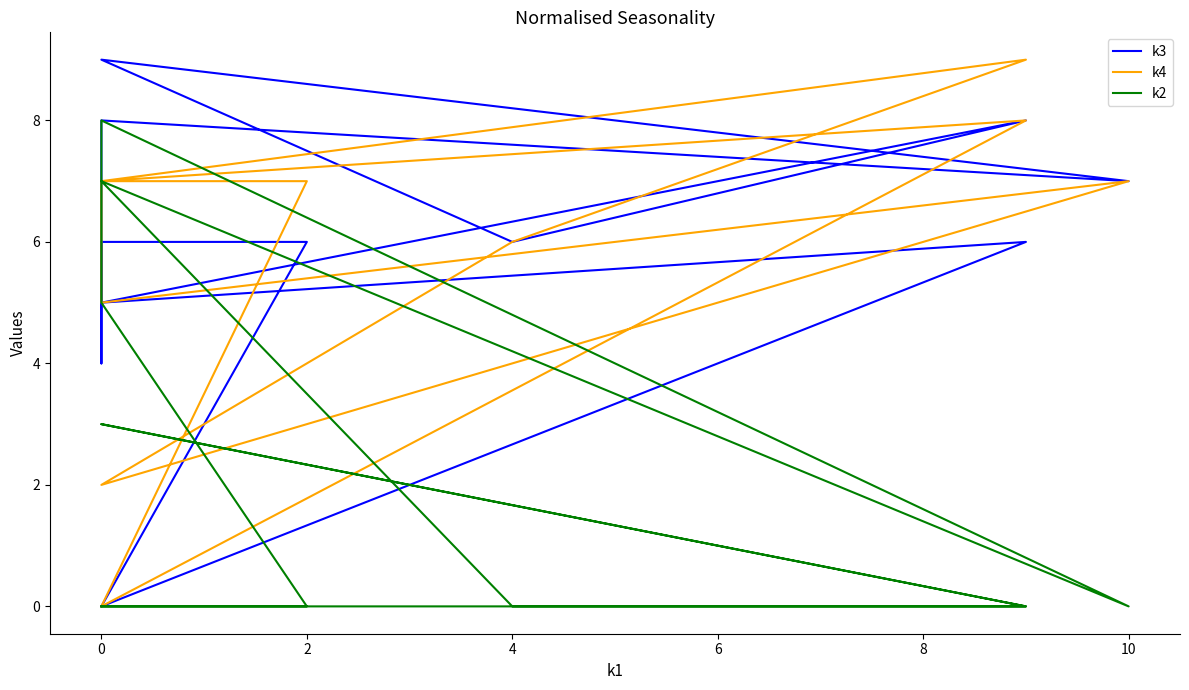

Which series has the largest total across all categories?

k3